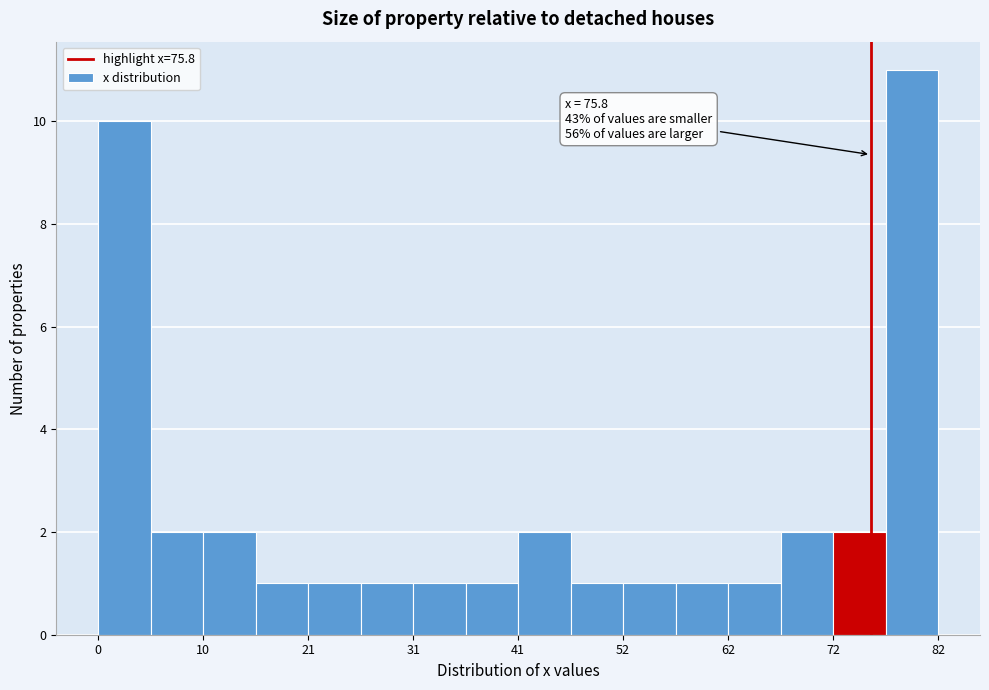

Read against the x-axis, roughly where is the centre of the tallest bar?

80